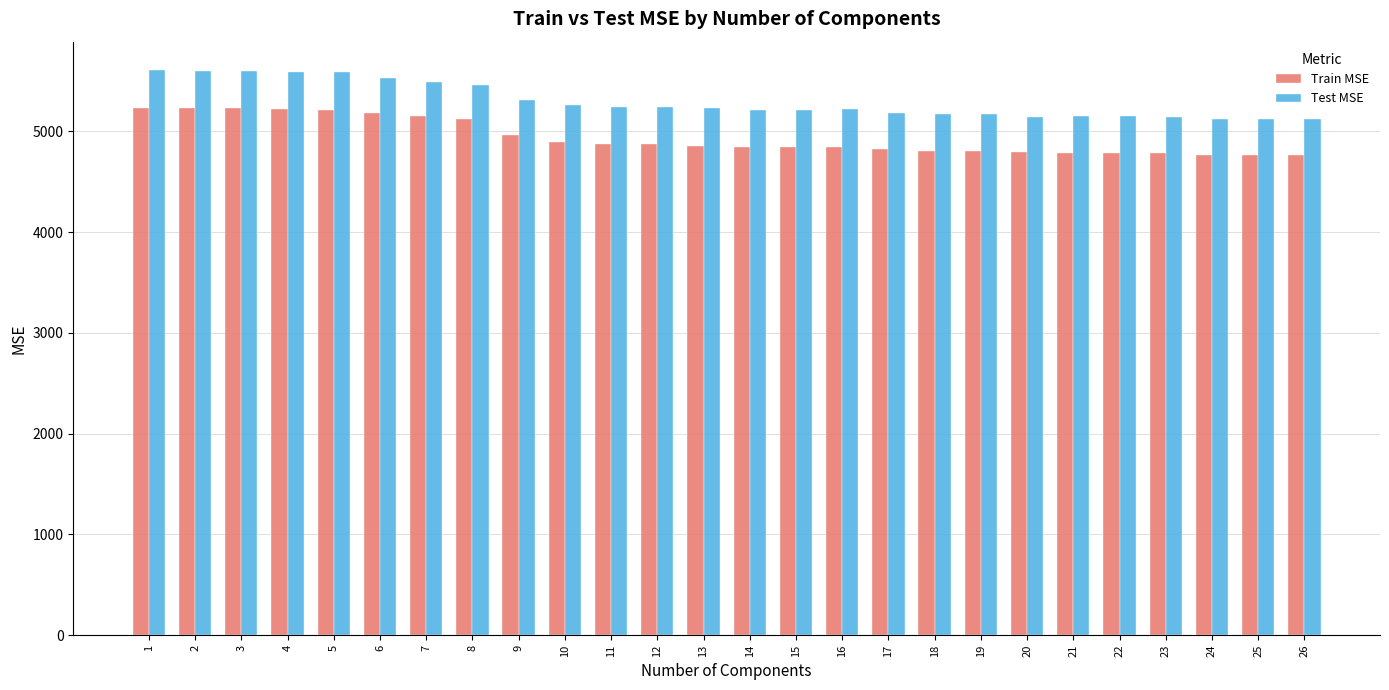

What is the highest value of the Train MSE series?

5231.6